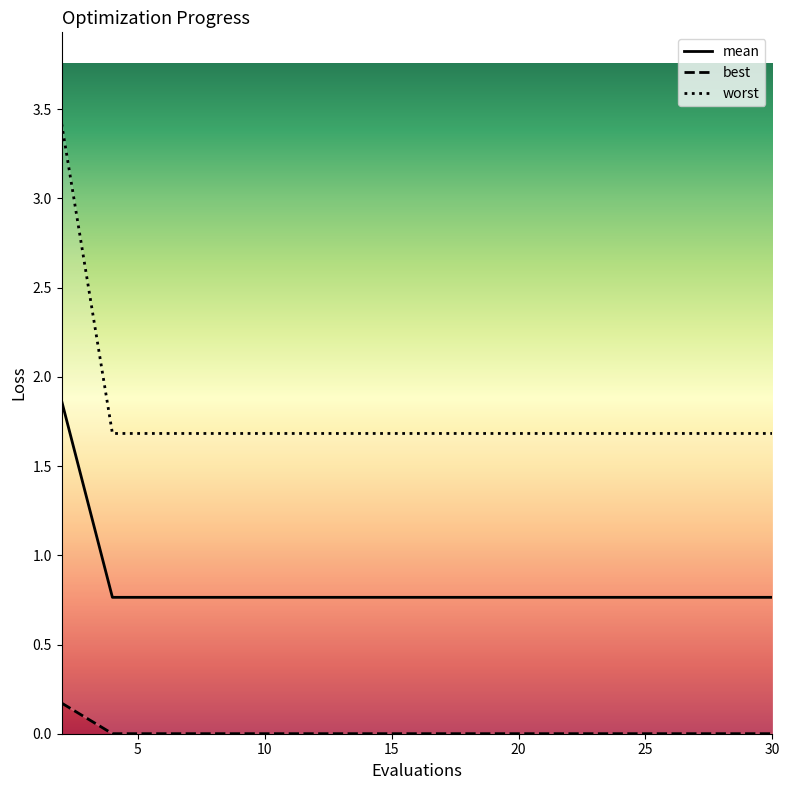

What is the highest value of the mean series?

1.9